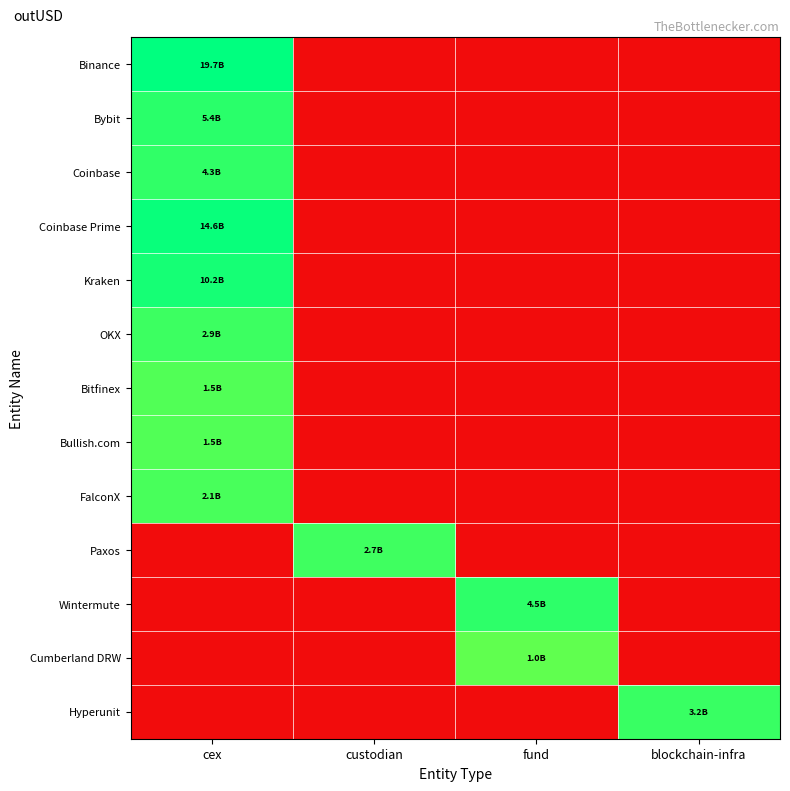

At how many categories does at least one series exceed 18?

4